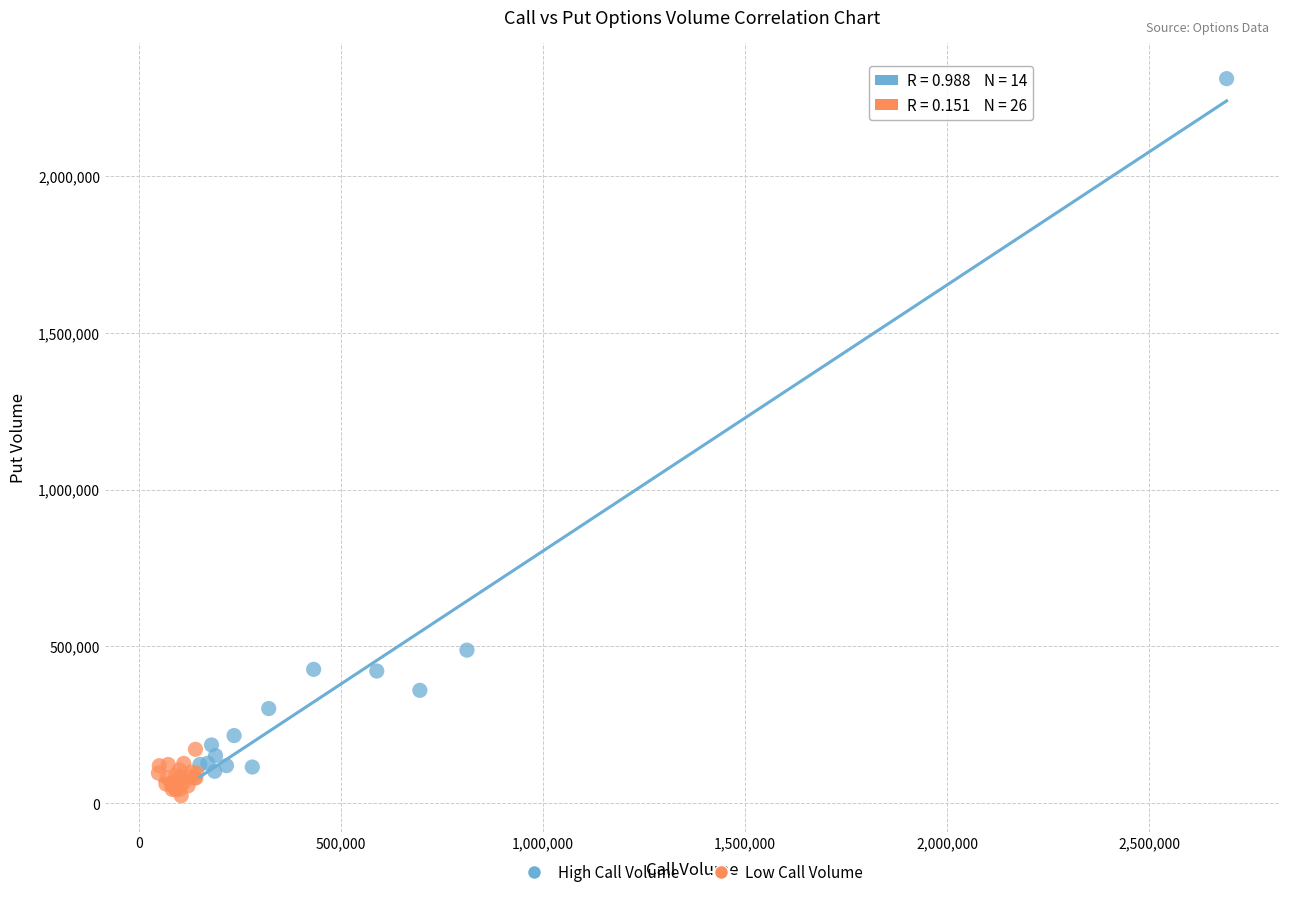

Which series contains the highest Y value?

High Call Volume